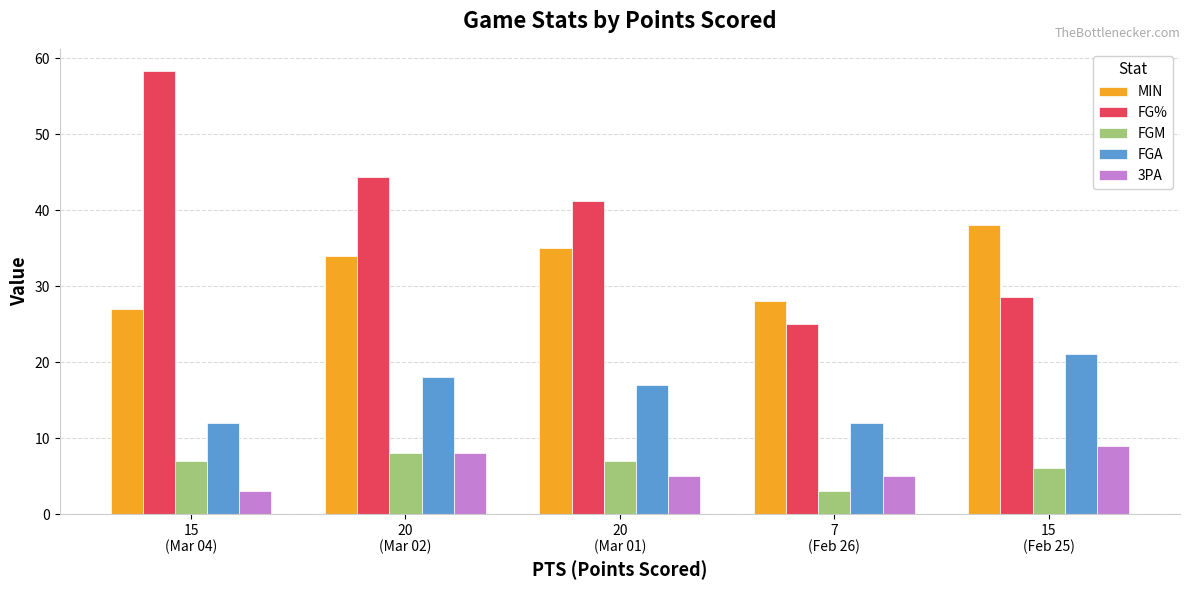

Reading right to left, list all the values displayed in this chart.

MIN: 15
(Feb 25)=38.0	7
(Feb 26)=28.0	20
(Mar 01)=35.0	20
(Mar 02)=34.0	15
(Mar 04)=27.0
FG%: 15
(Feb 25)=28.6	7
(Feb 26)=25.0	20
(Mar 01)=41.2	20
(Mar 02)=44.4	15
(Mar 04)=58.3
FGM: 15
(Feb 25)=6.0	7
(Feb 26)=3.0	20
(Mar 01)=7.0	20
(Mar 02)=8.0	15
(Mar 04)=7.0
FGA: 15
(Feb 25)=21.0	7
(Feb 26)=12.0	20
(Mar 01)=17.0	20
(Mar 02)=18.0	15
(Mar 04)=12.0
3PA: 15
(Feb 25)=9.0	7
(Feb 26)=5.0	20
(Mar 01)=5.0	20
(Mar 02)=8.0	15
(Mar 04)=3.0